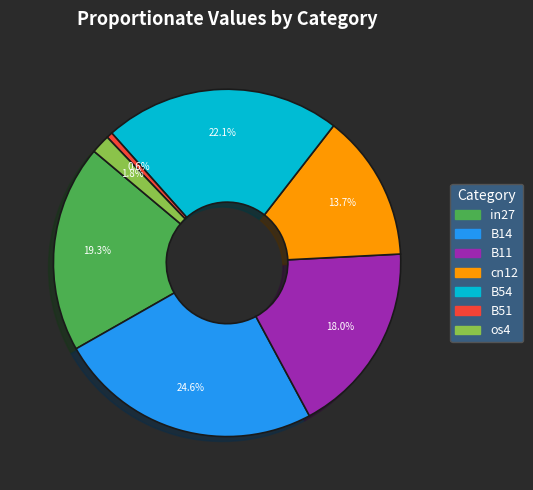

How many segments does this pie chart have?

7